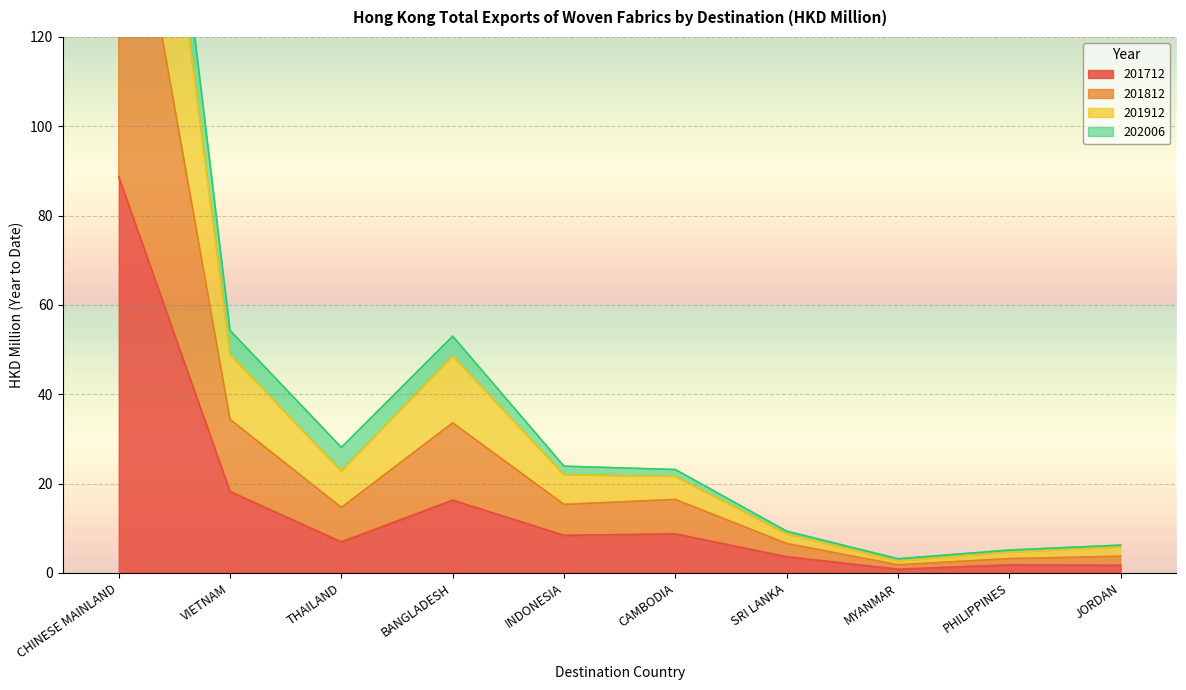

What is the label of the 6th point from the right?

INDONESIA